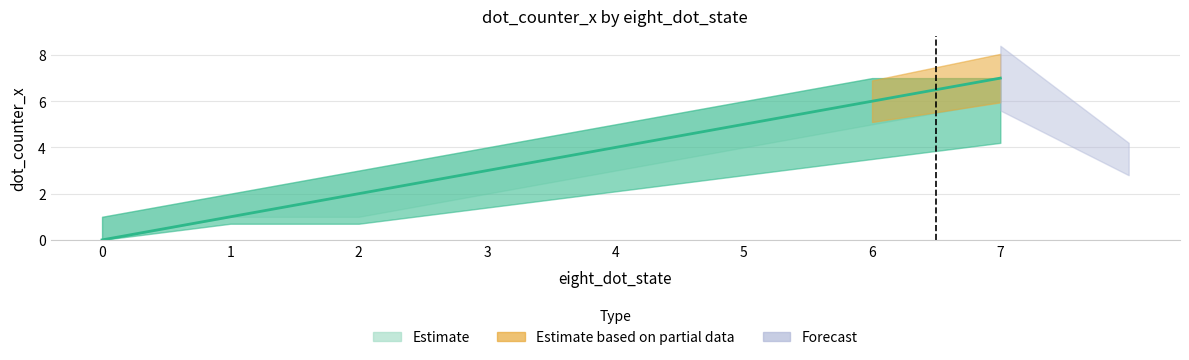

What is the sum of all values?

28